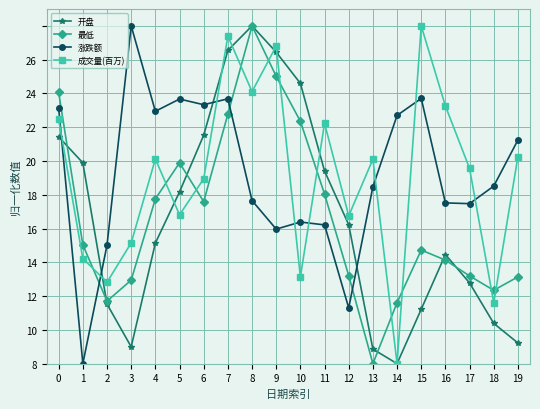

What is the spread (max minus min) of values at 14?

14.7